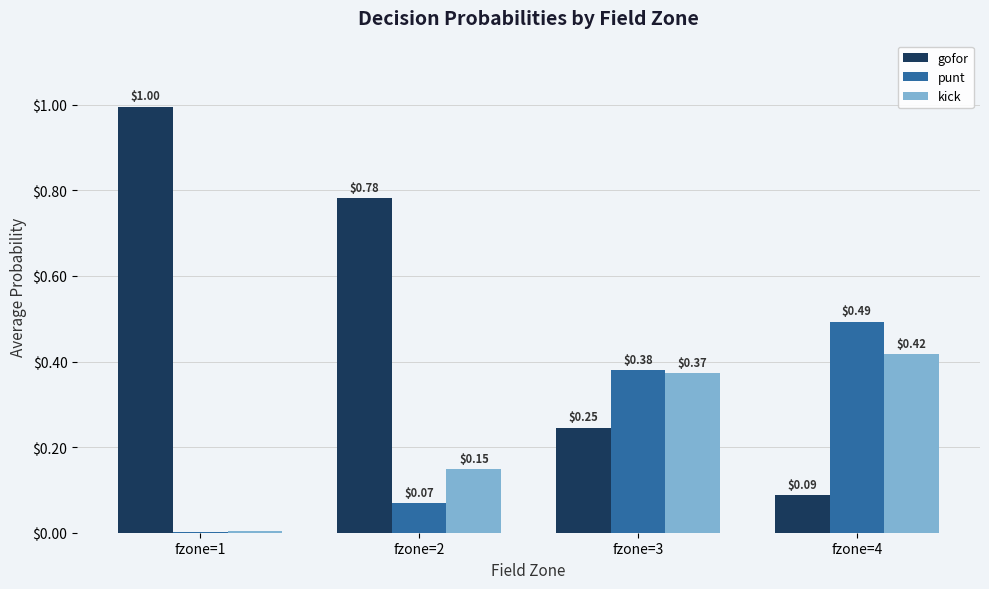

What is the total value across all series at fzone=4?

1.0